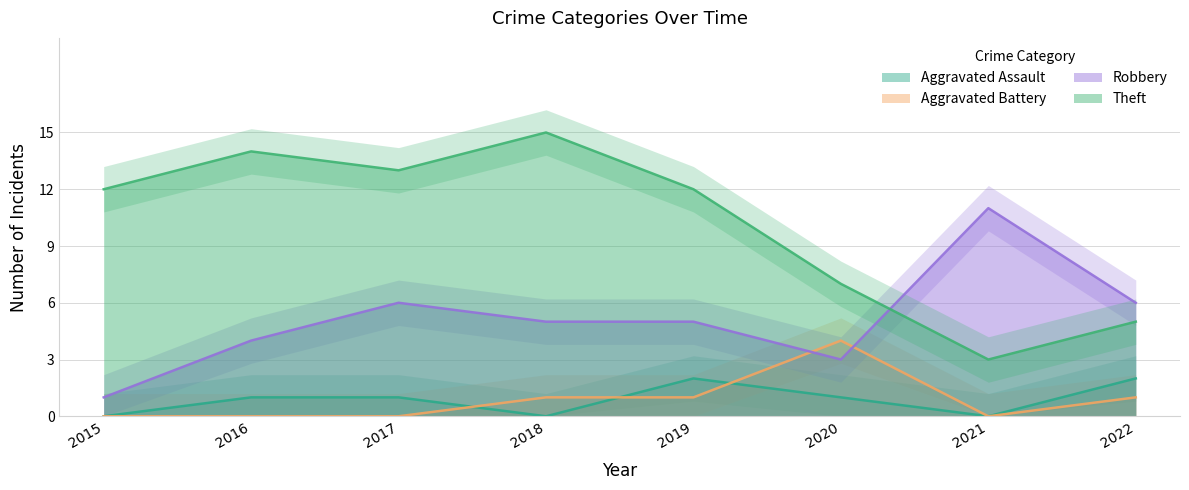

Reading left to right, extract all data points from this chart.

Aggravated Assault: 0	1	1	0	2	1	0	2
Aggravated Battery: 0	0	0	1	1	4	0	1
Robbery: 1	4	6	5	5	3	11	6
Theft: 12	14	13	15	12	7	3	5